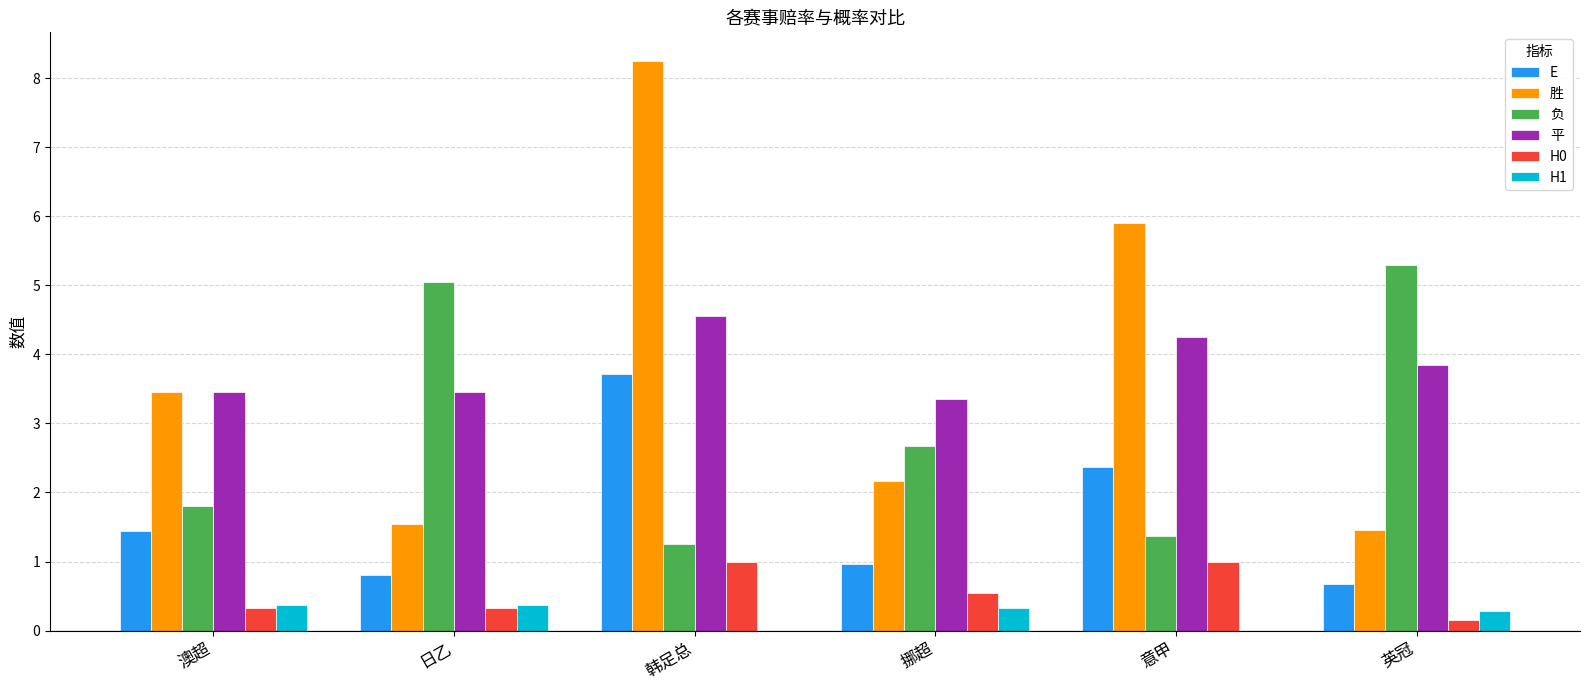

What is the total value across all series at 韩足总?

18.8